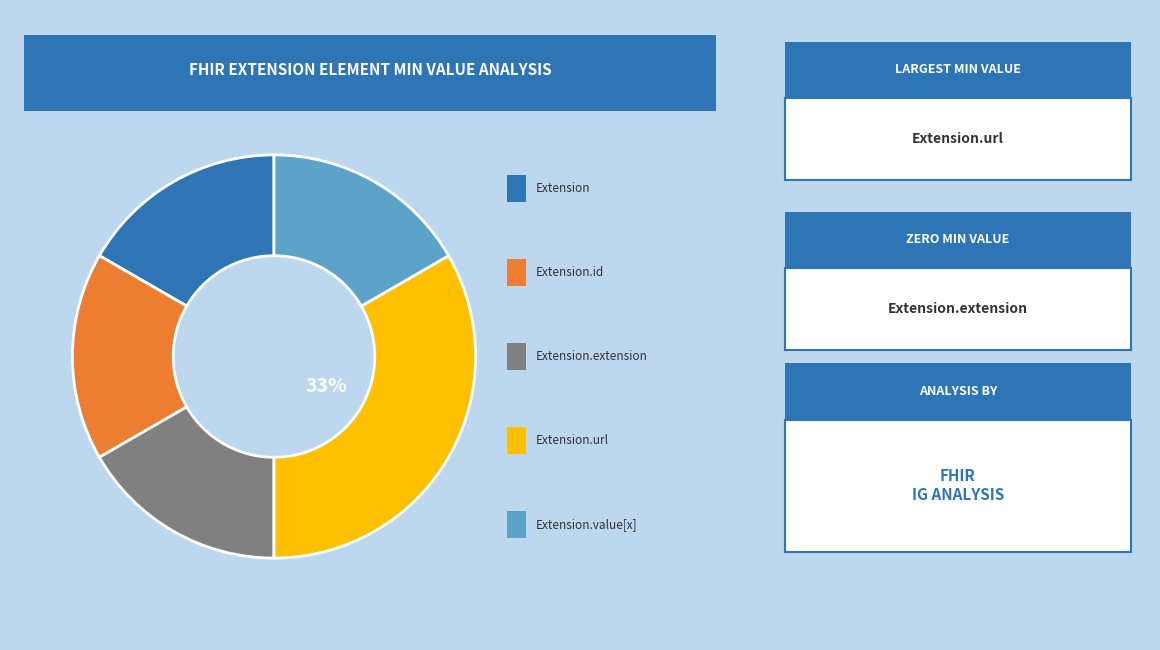

Is there a majority slice in this chart?

No